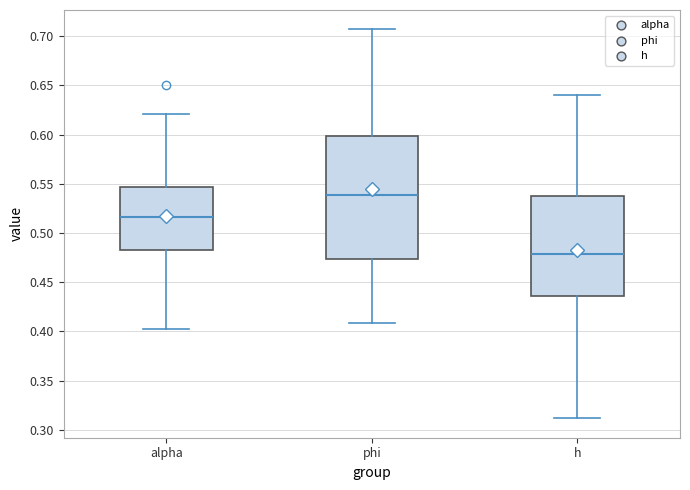

Reading left to right, transcribe this box plot: for each box, give where its median line is, the range the box spans, and where its two whiskers end, as read against the y-axis. The values are not printed on the chart, so give them approximately, as read against the axis.

alpha: median 0.515, box 0.485 to 0.545, whiskers 0.400 to 0.620
phi: median 0.540, box 0.475 to 0.600, whiskers 0.410 to 0.705
h: median 0.480, box 0.435 to 0.540, whiskers 0.310 to 0.640